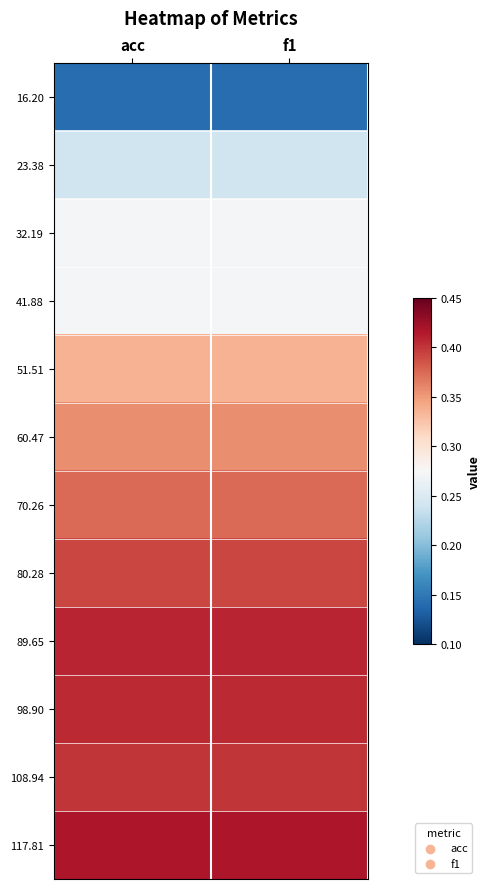

At how many categories does at least one series exceed 0?

2